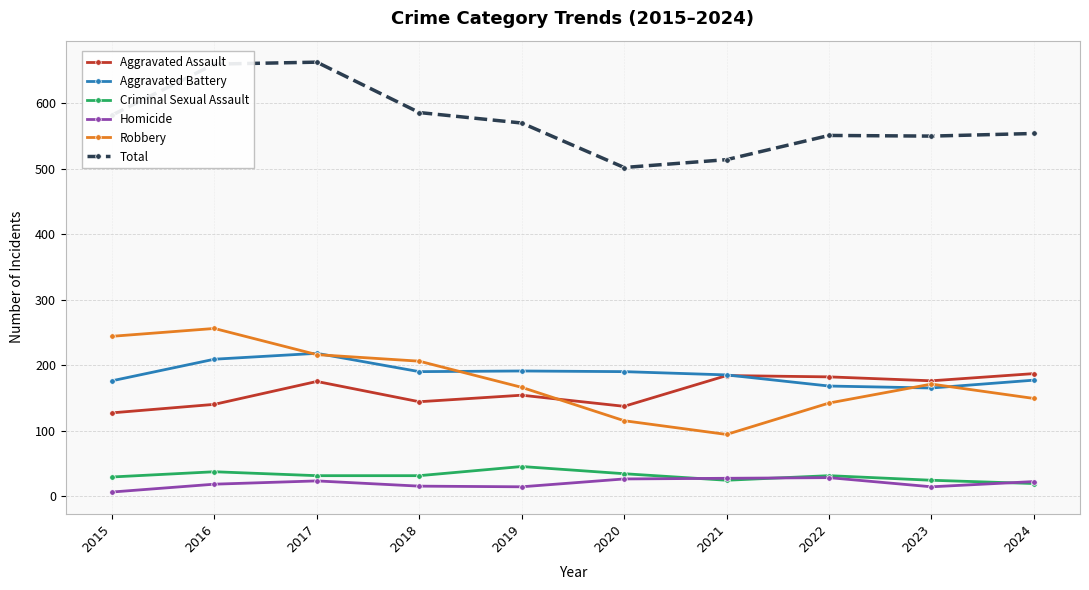

What is the spread (max minus min) of values at 2021?

490